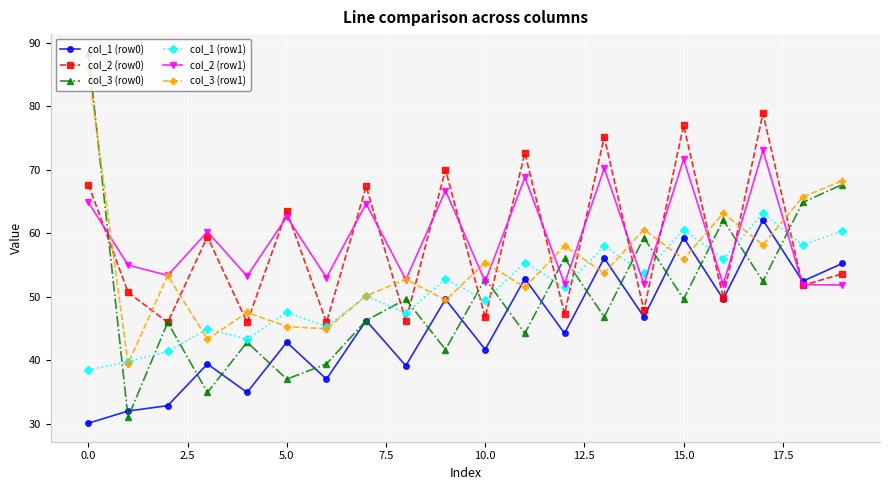

After their last crossing, which series has the higher values: col_2 (row1) or col_1 (row0)?

col_1 (row0)